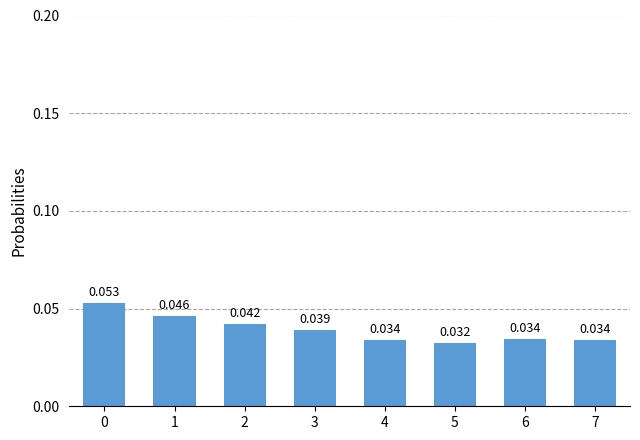

Are the bars grouped side by side (vs. stacked)?

No